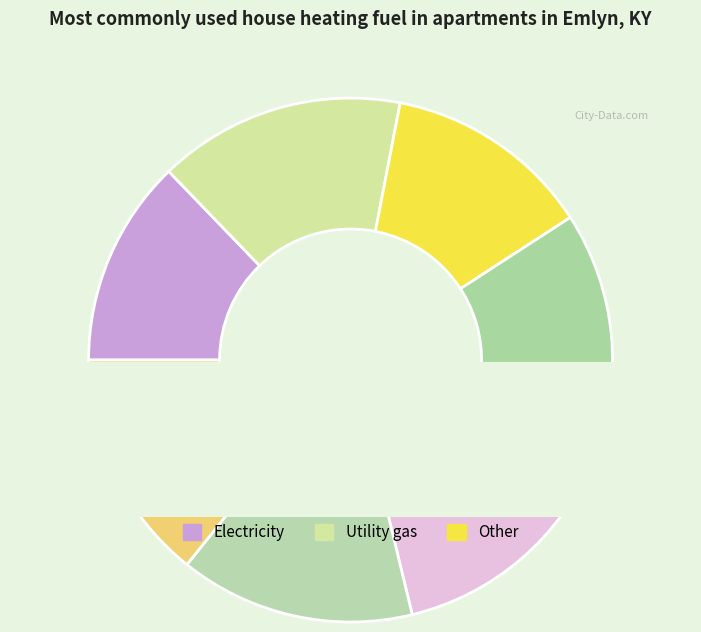

Is there any slice that represents more than half of the pie?

No